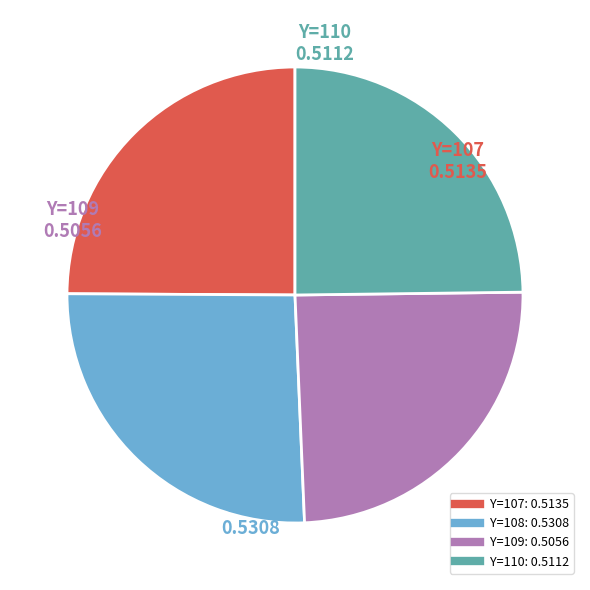

Is there any slice that represents more than half of the pie?

No